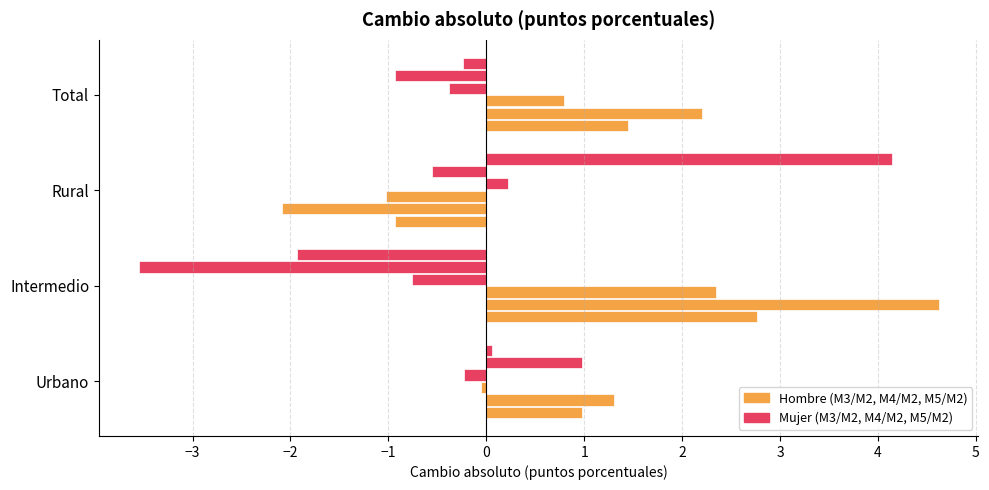

How many categories are shown in the chart?

4